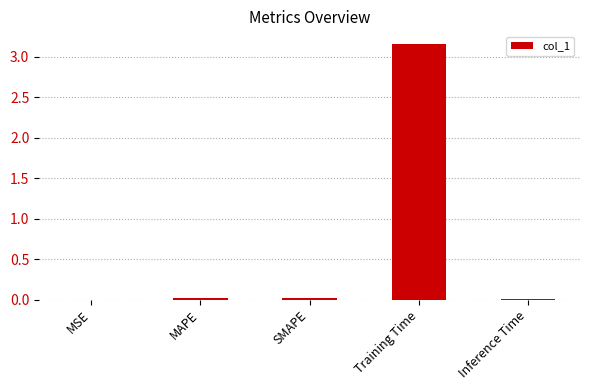

True or false: the data shows 4.6 at Training Time.

False